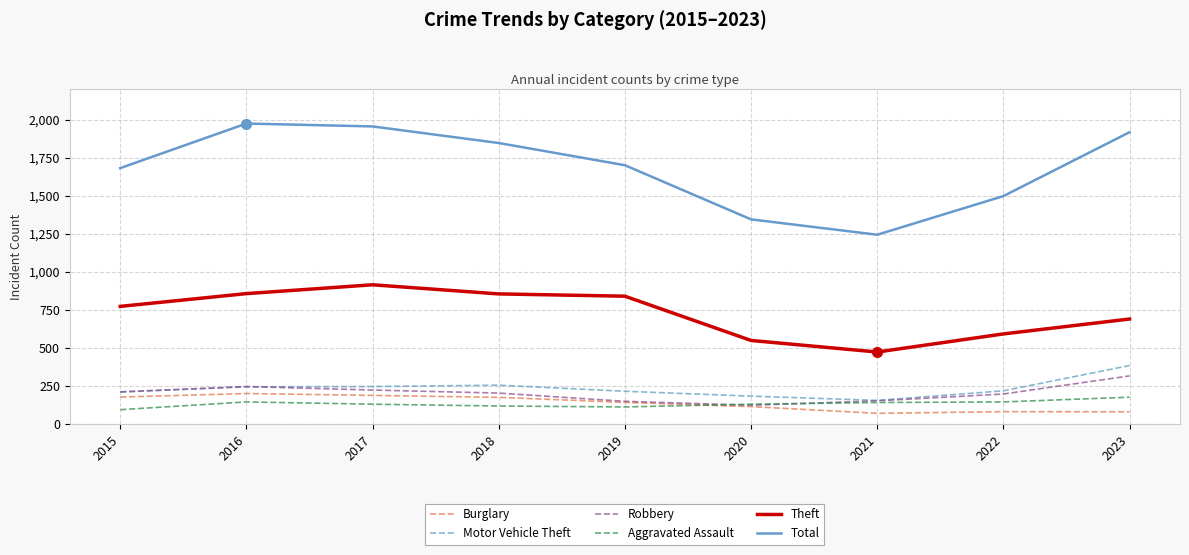

Which series has the widest spread of values?

Total